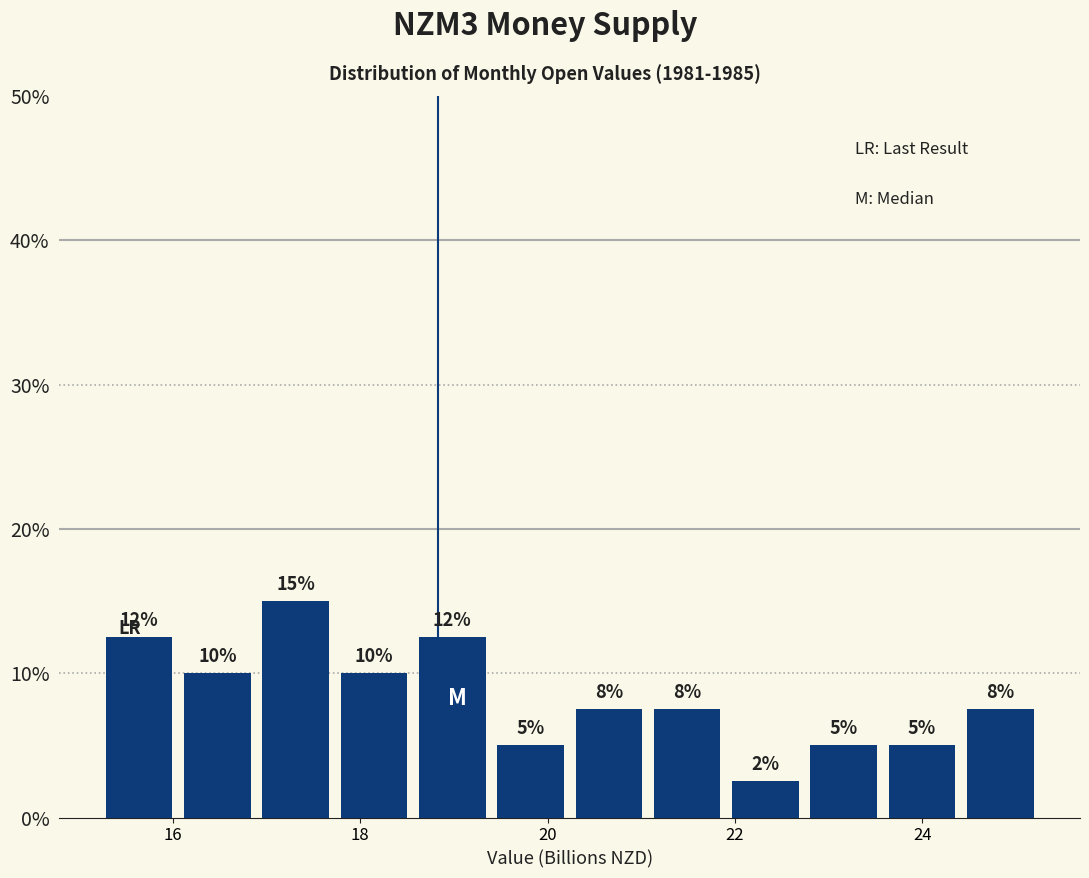

Which range on the x-axis has the tallest bar?

16.8 to 17.8